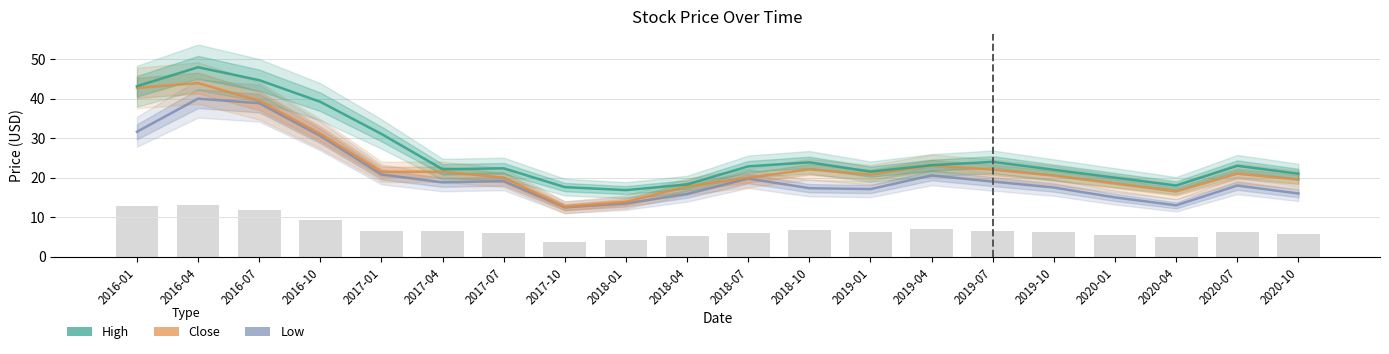

What is the label of the 9th bar from the right?

2018-10